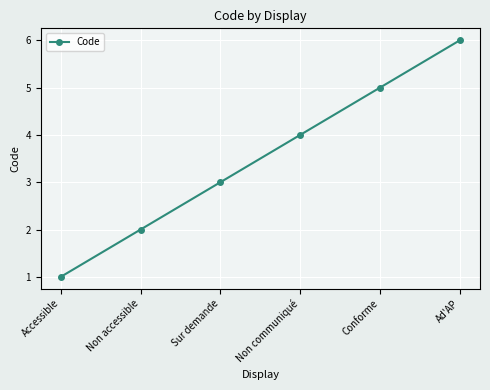

How many data points are less than 4?

3